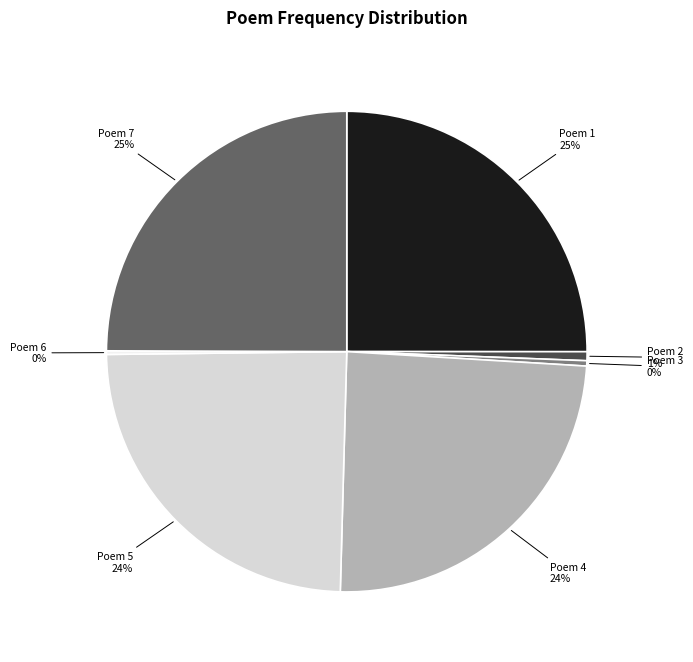

Does Poem 3 account for over 50% of the chart?

No